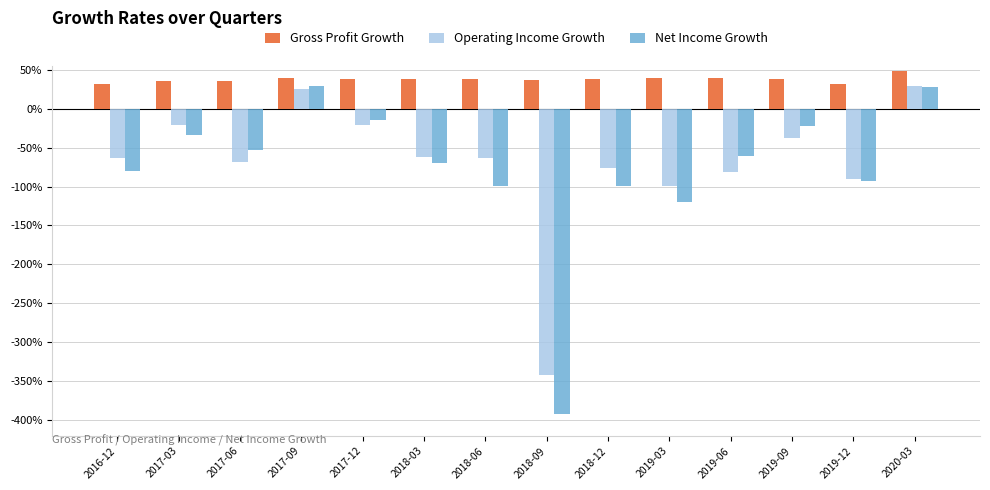

What are all the series names shown in the legend?

Gross Profit Growth, Operating Income Growth, Net Income Growth